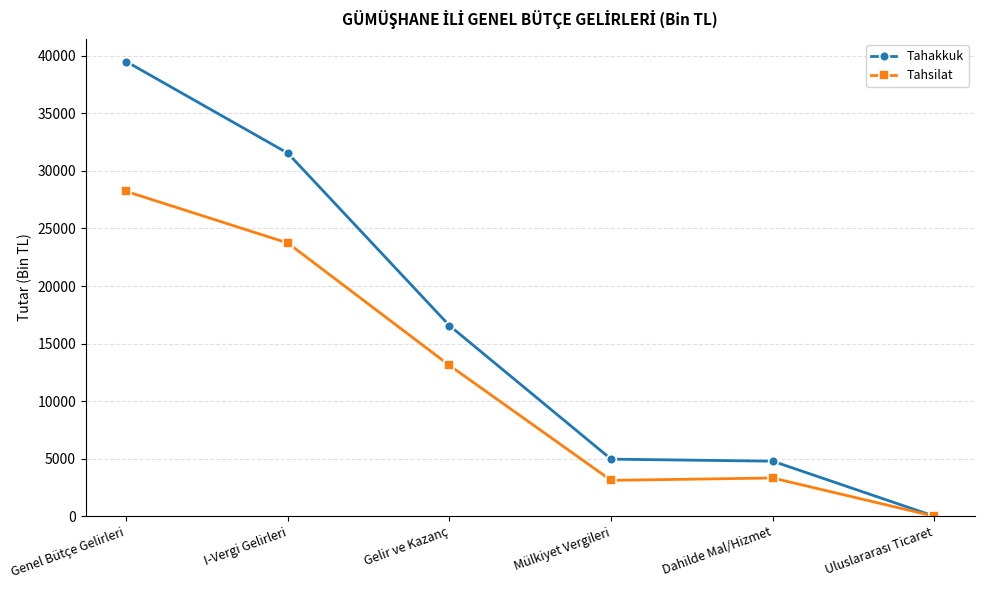

At how many categories does at least one series exceed 23888?

2